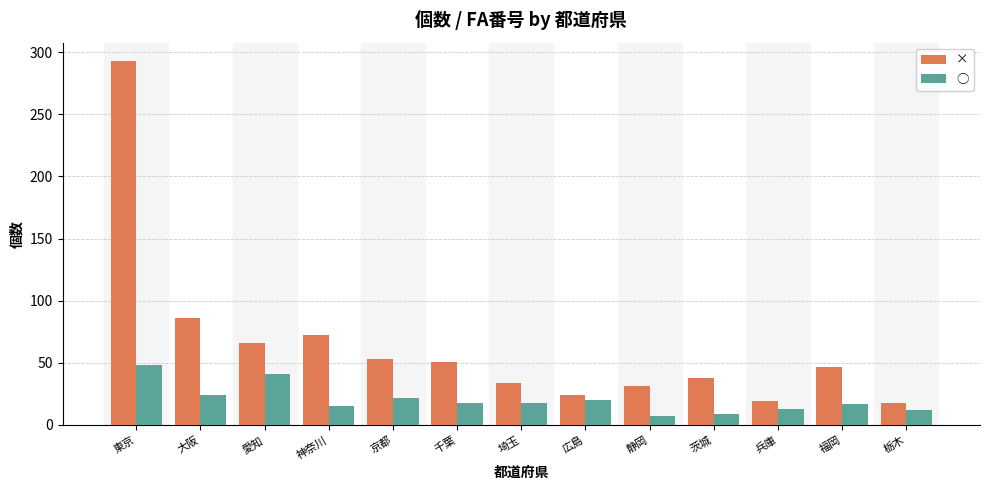

What is the difference between the maximum and minimum values in the × series?

275